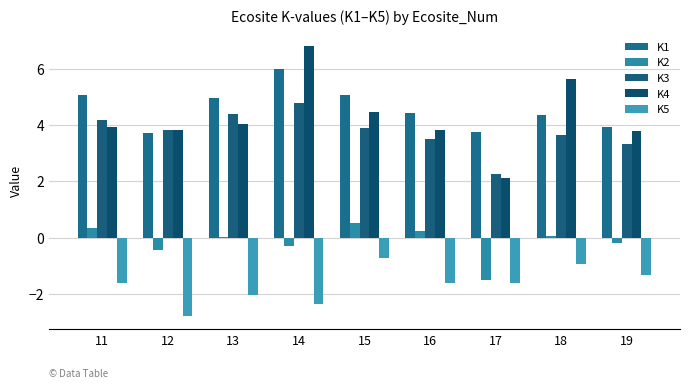

At how many categories does at least one series exceed 1?

9